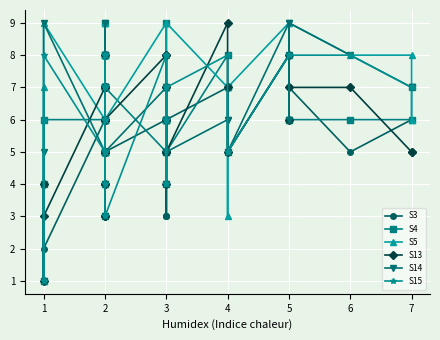

After their last crossing, which series has the higher values: S15 or S3?

S3